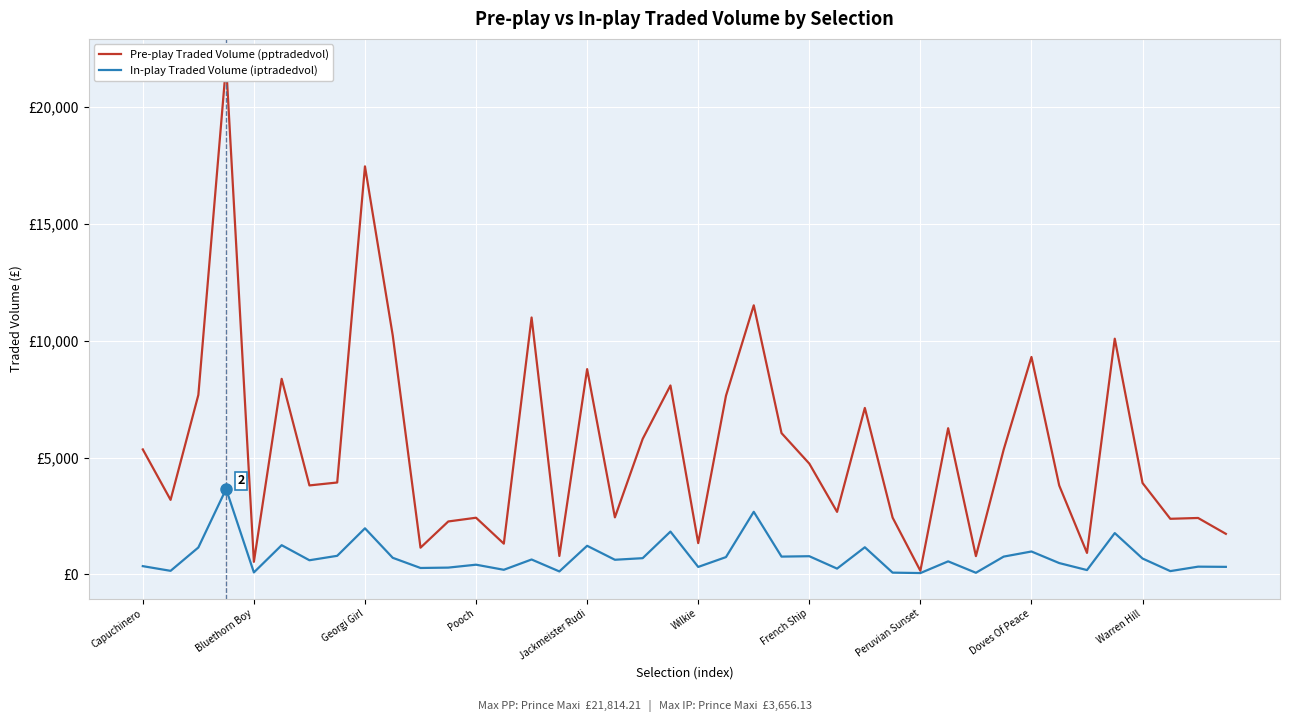

True or false: In-play Traded Volume (iptradedvol) has a value of 683.4 at Warren Hill.

True